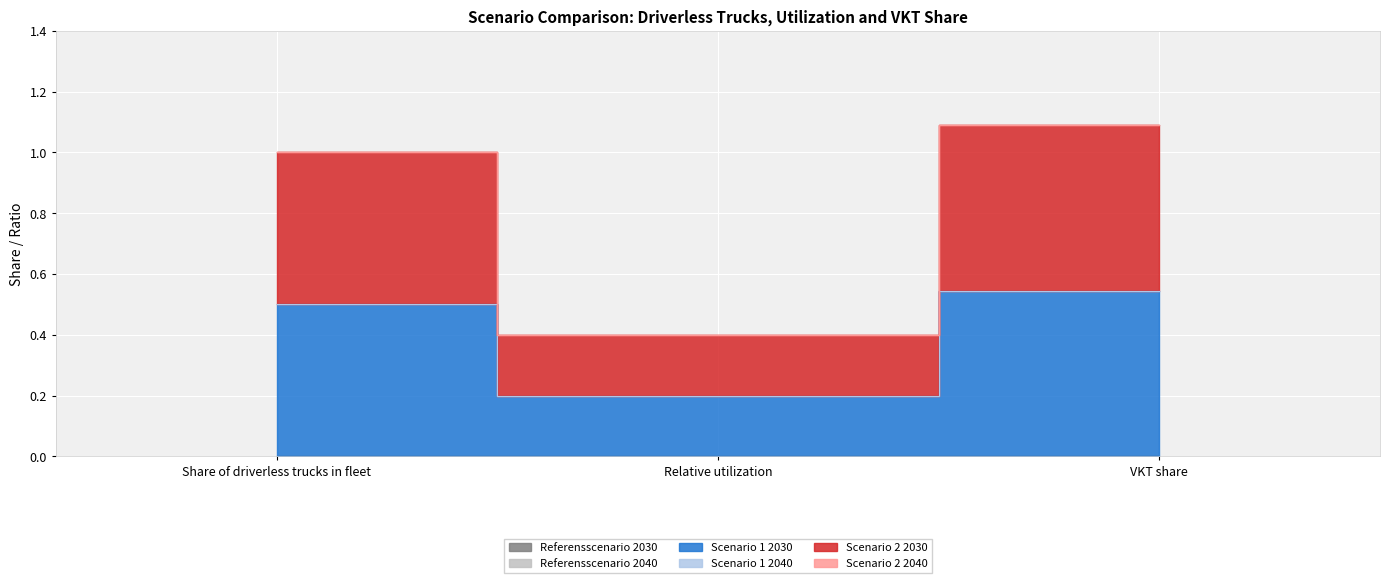

What is the difference between the maximum and minimum values in the Scenario 2 2030 series?

0.3